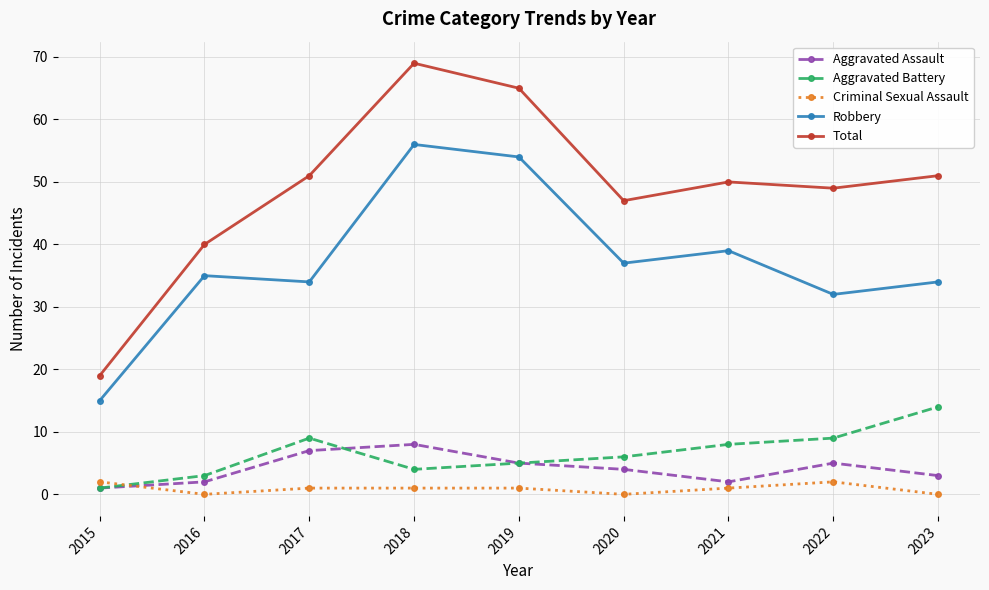

Rank the series by their maximum value, from highest to lowest.

Total, Robbery, Aggravated Battery, Aggravated Assault, Criminal Sexual Assault